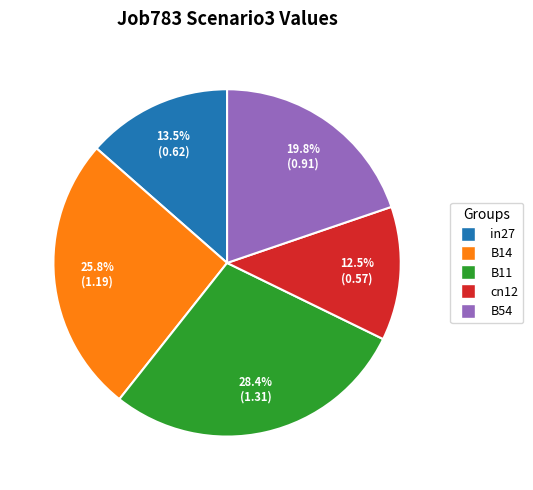

Which category has the biggest portion of the pie?

B11